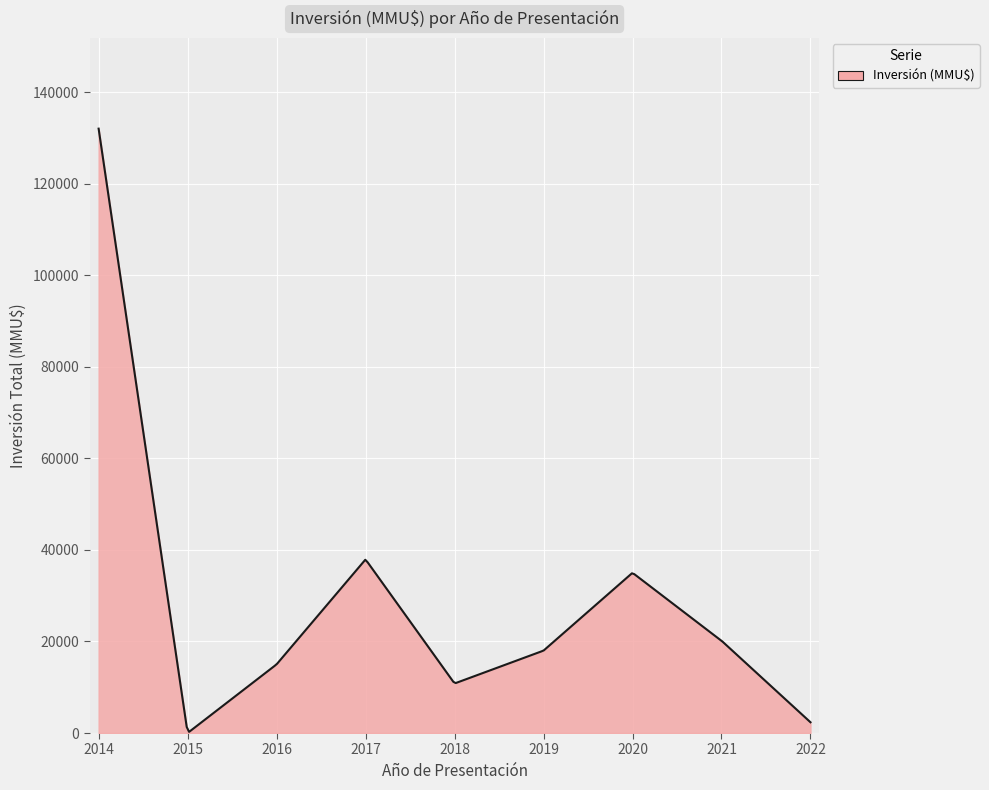

What is the greatest value displayed?

132010.0